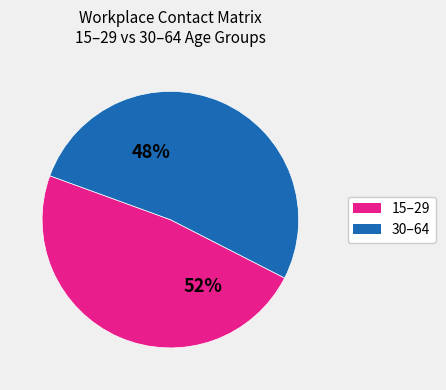

True or false: 45_49 accounts for 19% of the total.

False